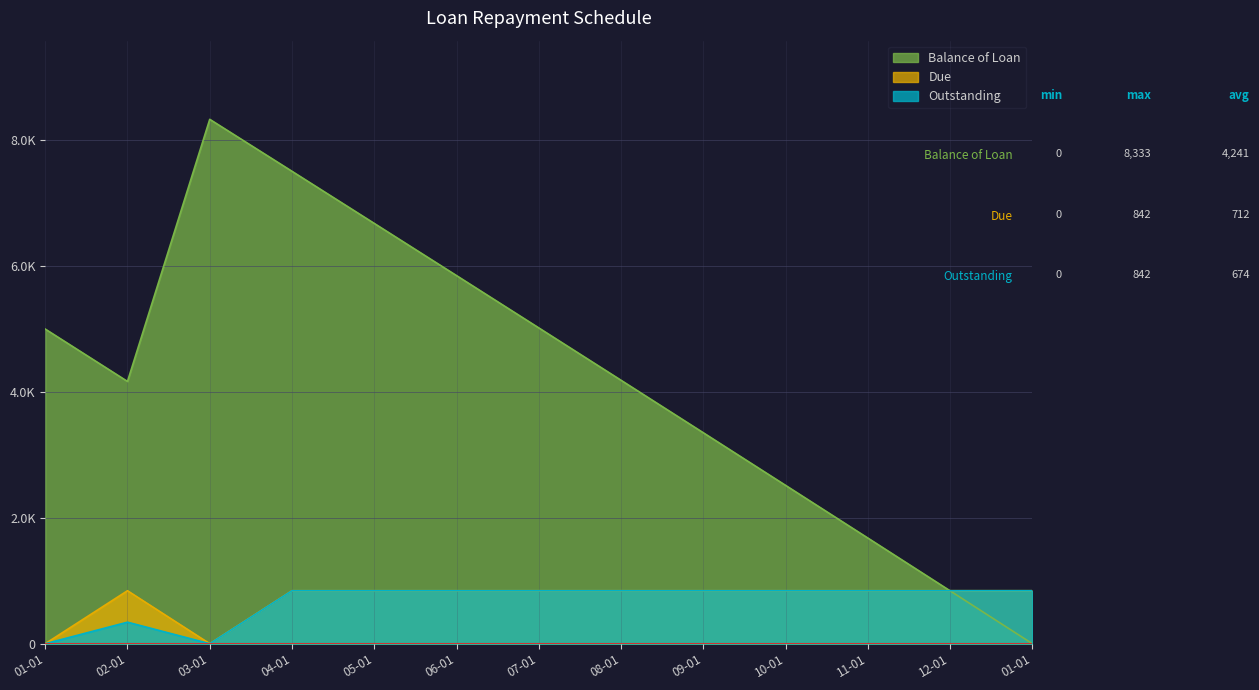

At which category does Outstanding reach its first local valley?

03-01